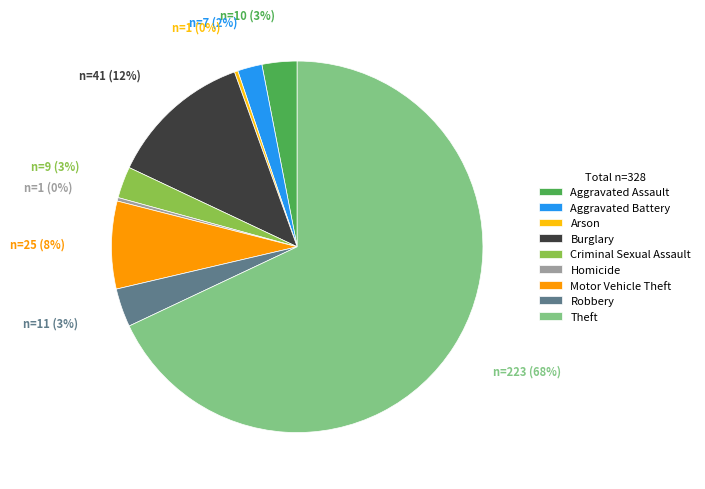

To the nearest percent, what is the average slice percentage?

11%